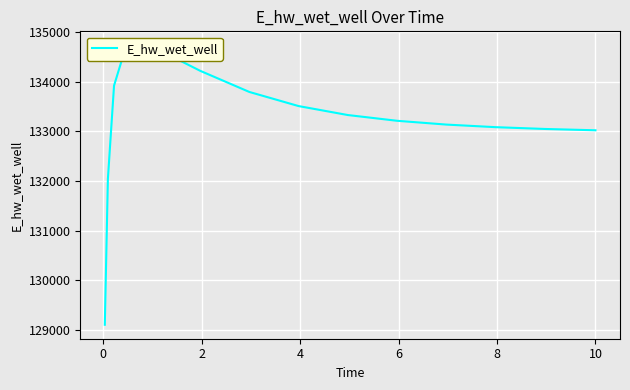

True or false: the data shows 46536.5 at 8.

False